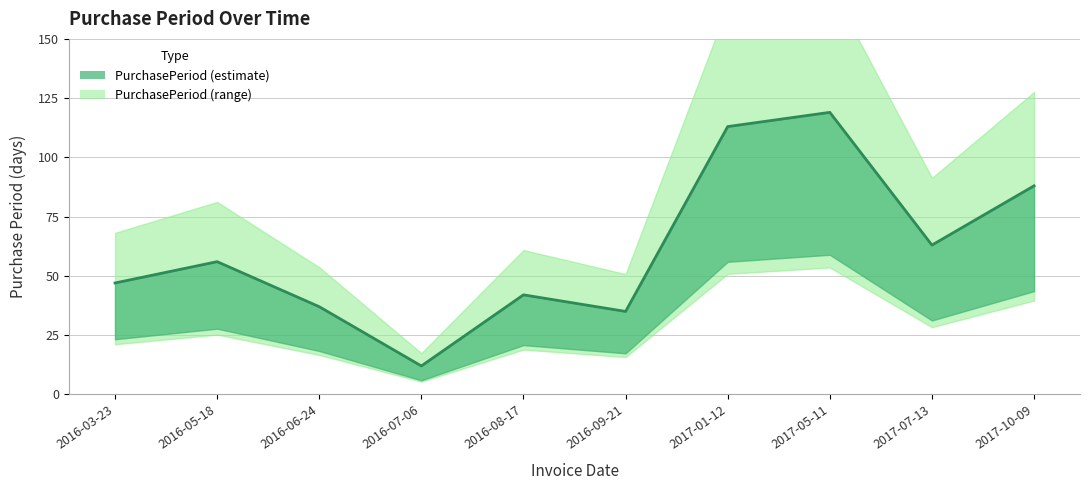

How many interior local valleys (lower than both neighbors) does the data have?

3